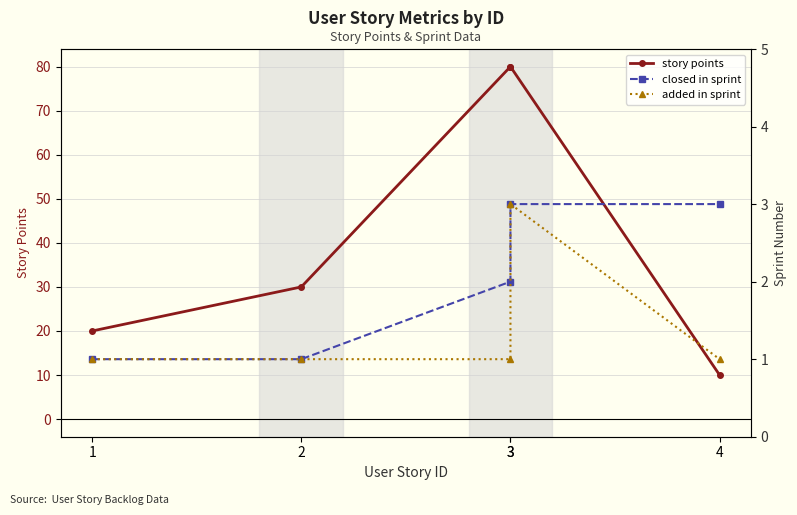

What is the difference between the maximum and minimum values in the closed in sprint series?

2